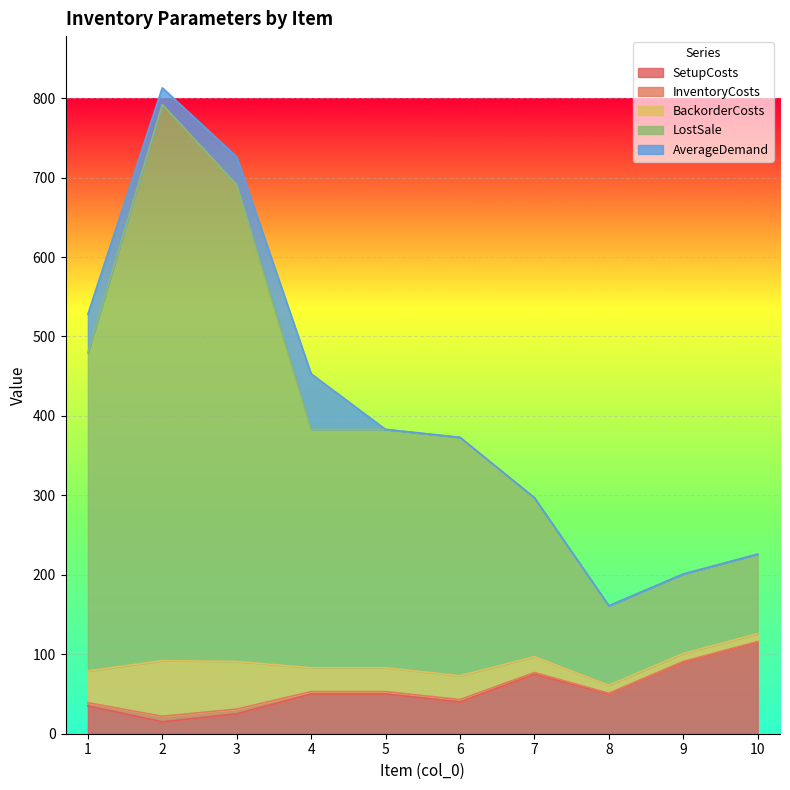

How many interior local valleys does the BackorderCosts series have?

1